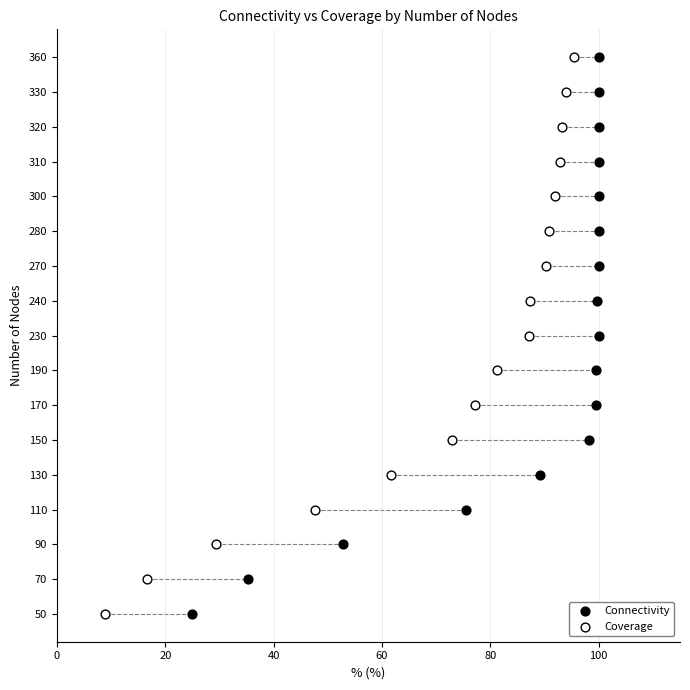

What are all the series names shown in the legend?

Connectivity, Coverage